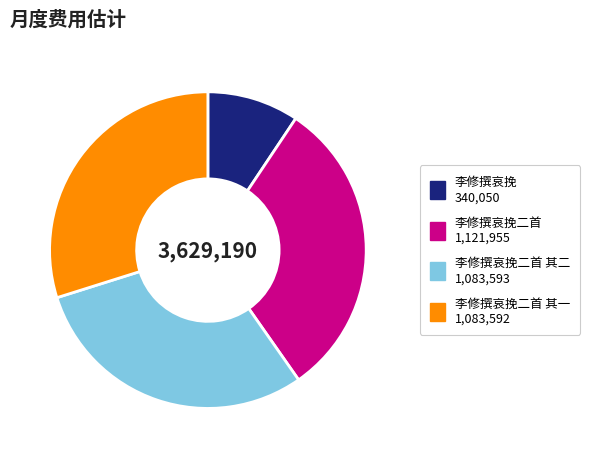

How many segments does this pie chart have?

4